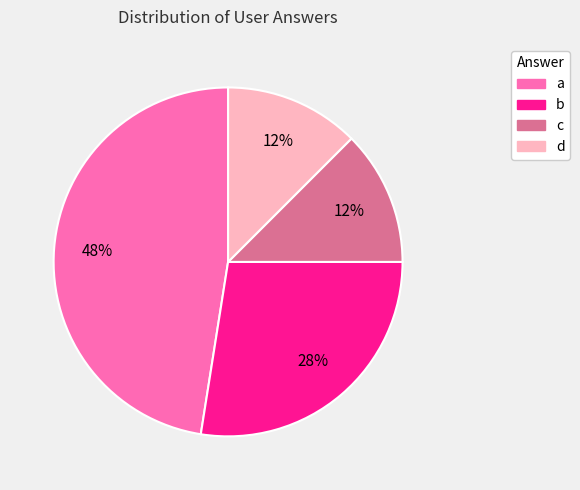

Which slice is the largest?

a